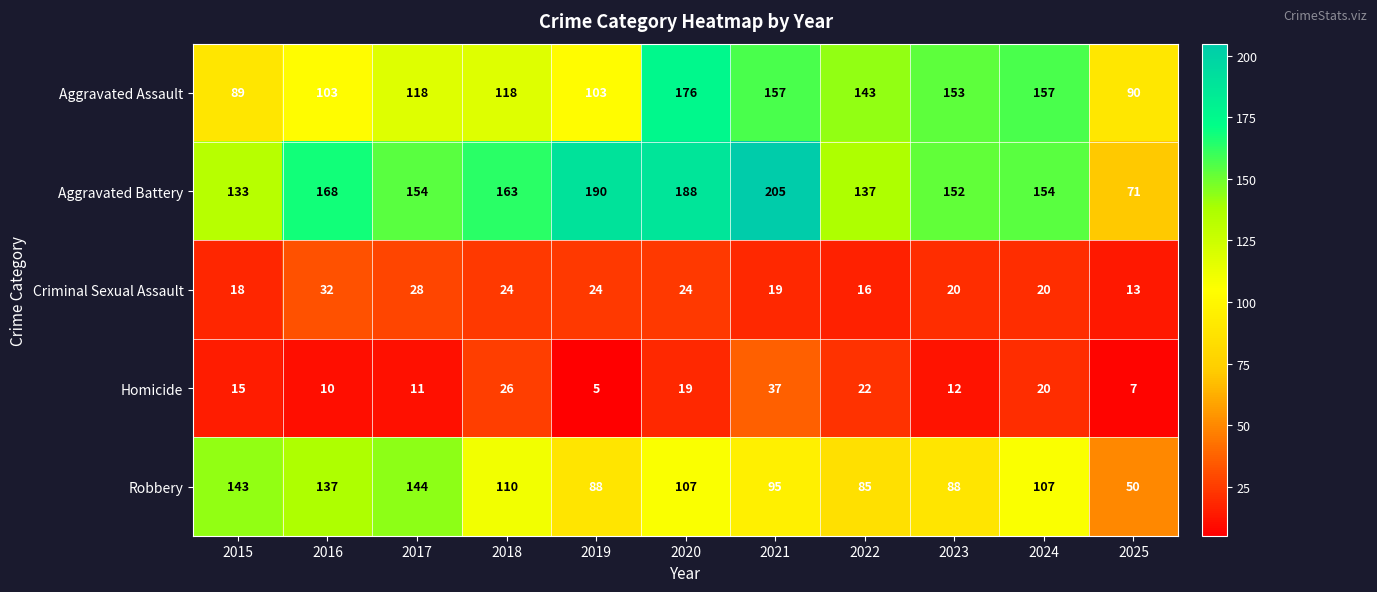

Rank the series at 2020 from lowest to highest value.

Homicide, Criminal Sexual Assault, Robbery, Aggravated Assault, Aggravated Battery